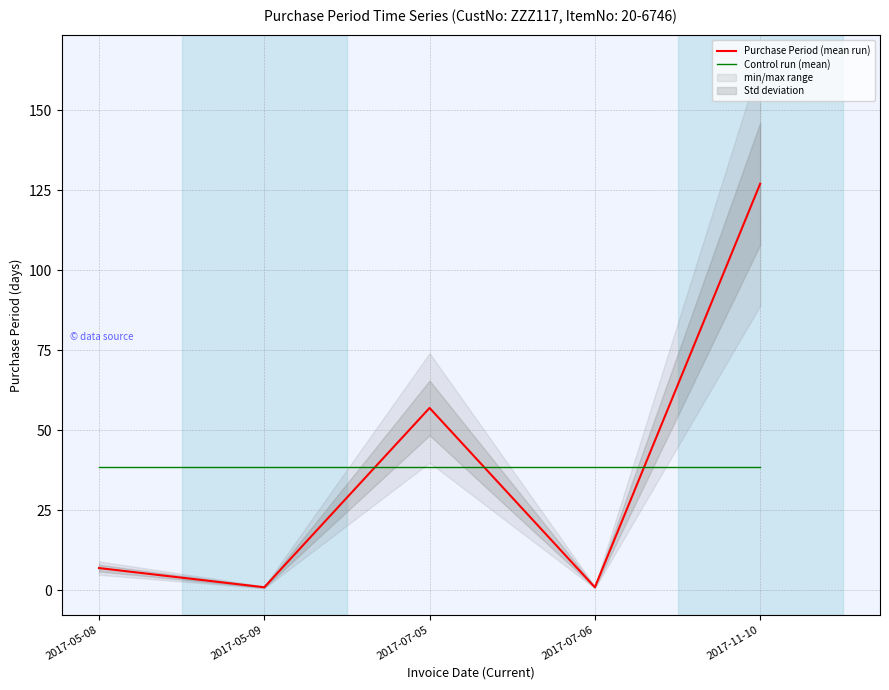

What are all the series names shown in the legend?

Purchase Period (mean run), Control run (mean)